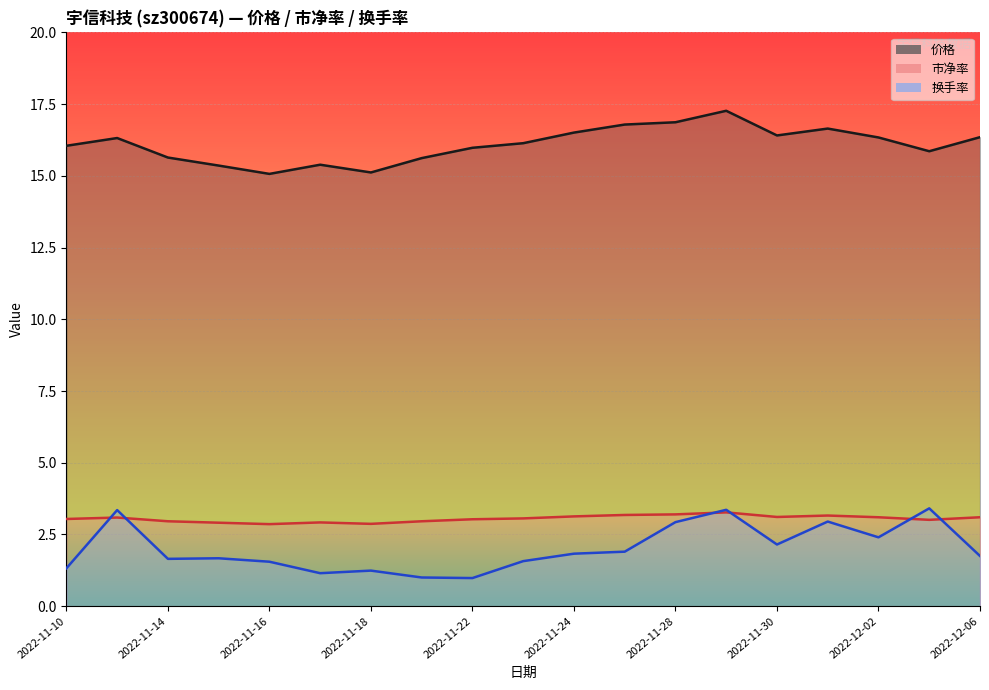

What is the label of the 14th point from the left?

2022-11-29